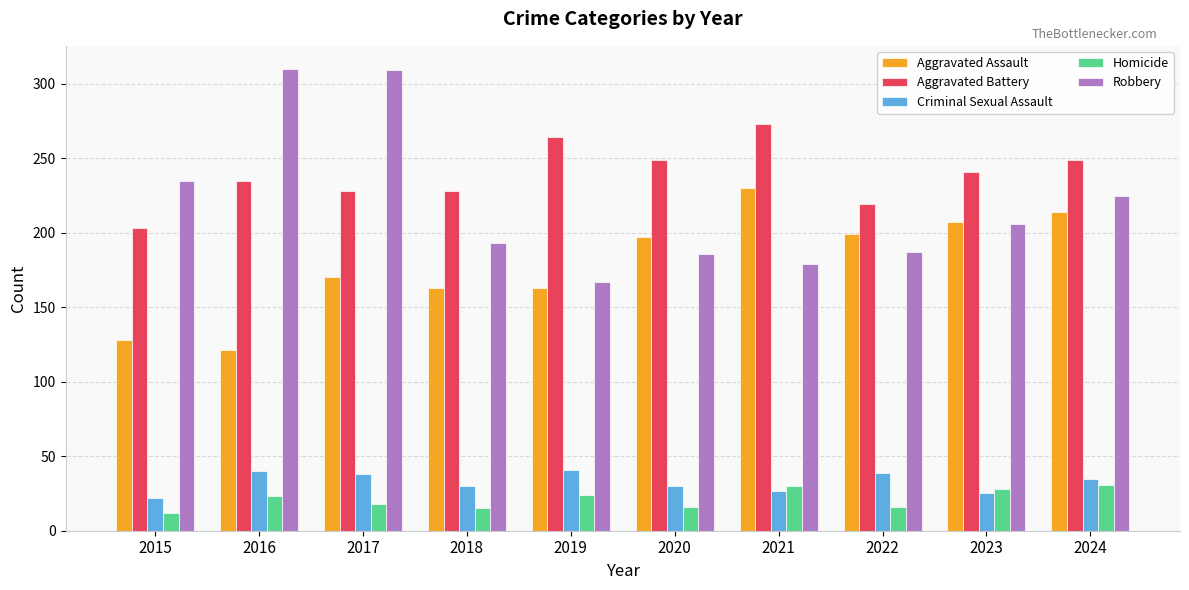

What is the spread (max minus min) of values at 2016?

287